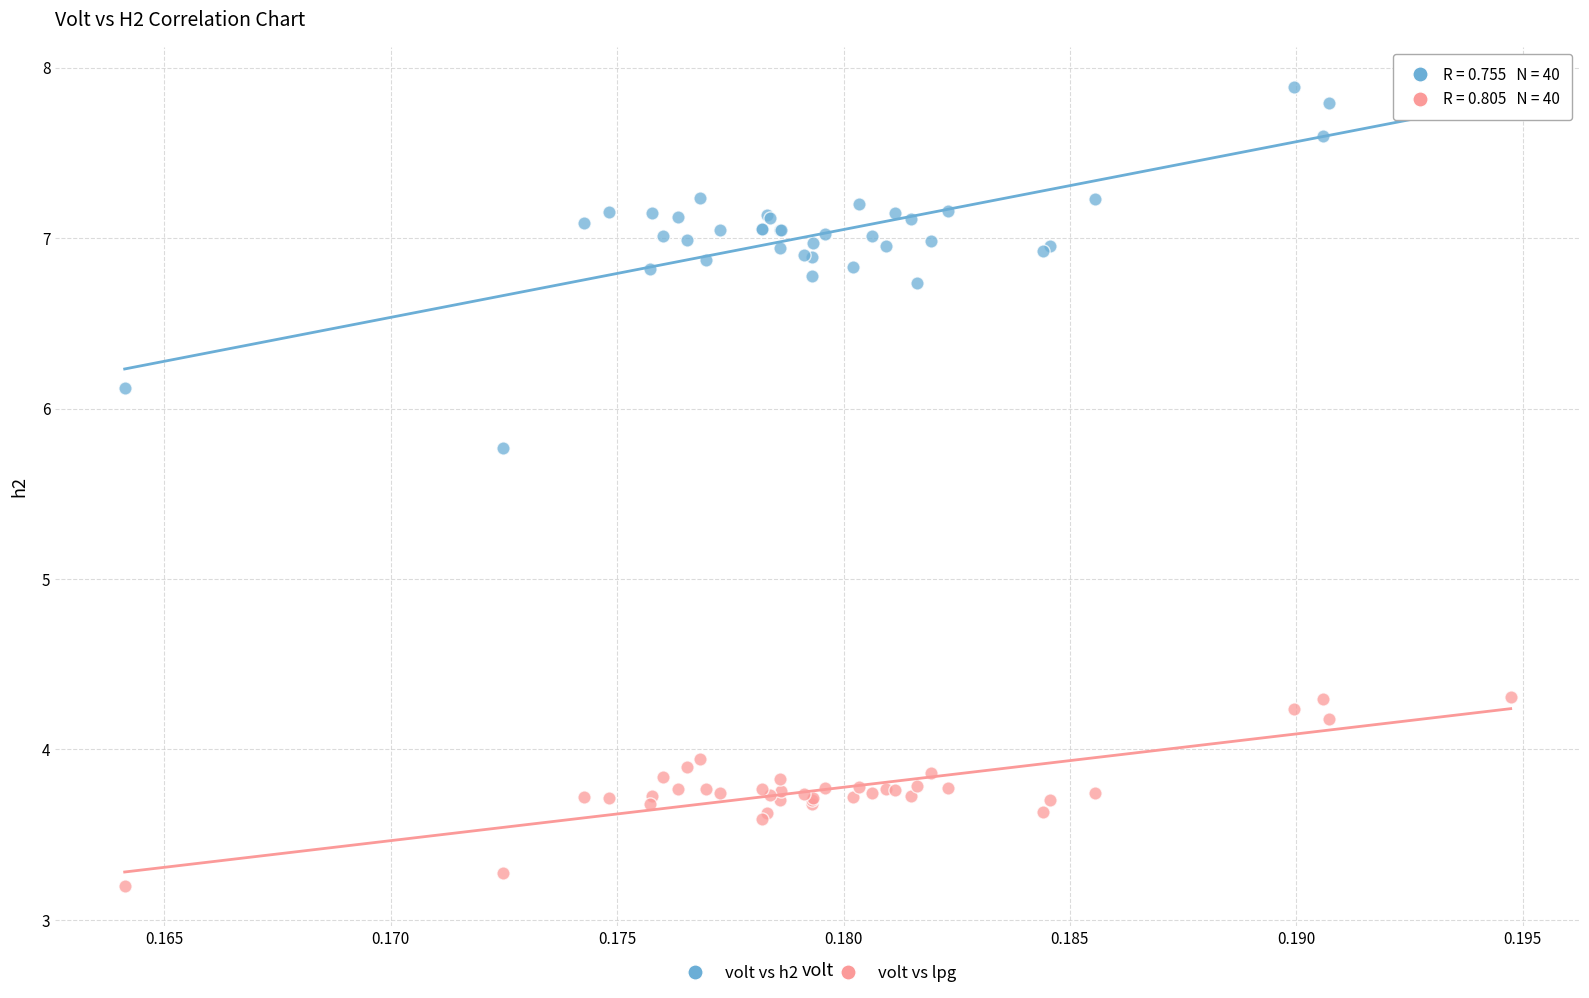

Which series contains the lowest Y value?

volt vs lpg